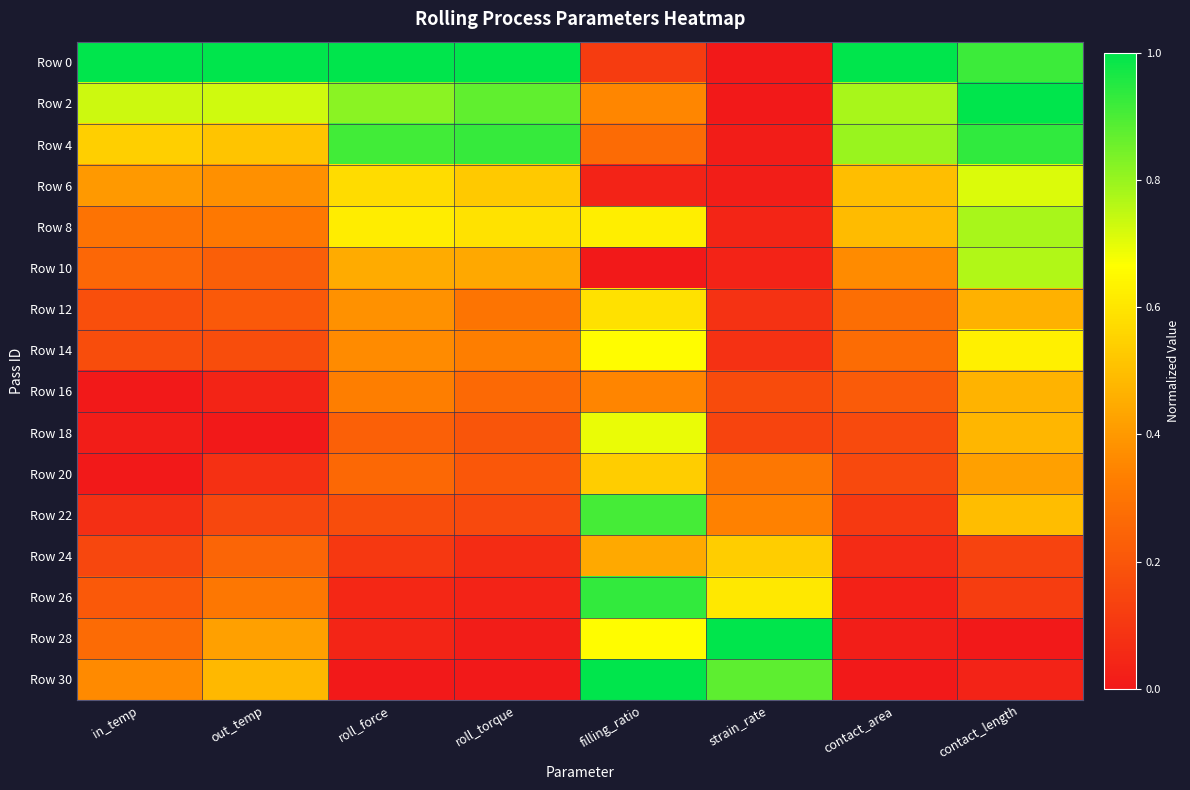

How many data points does each series have?

8